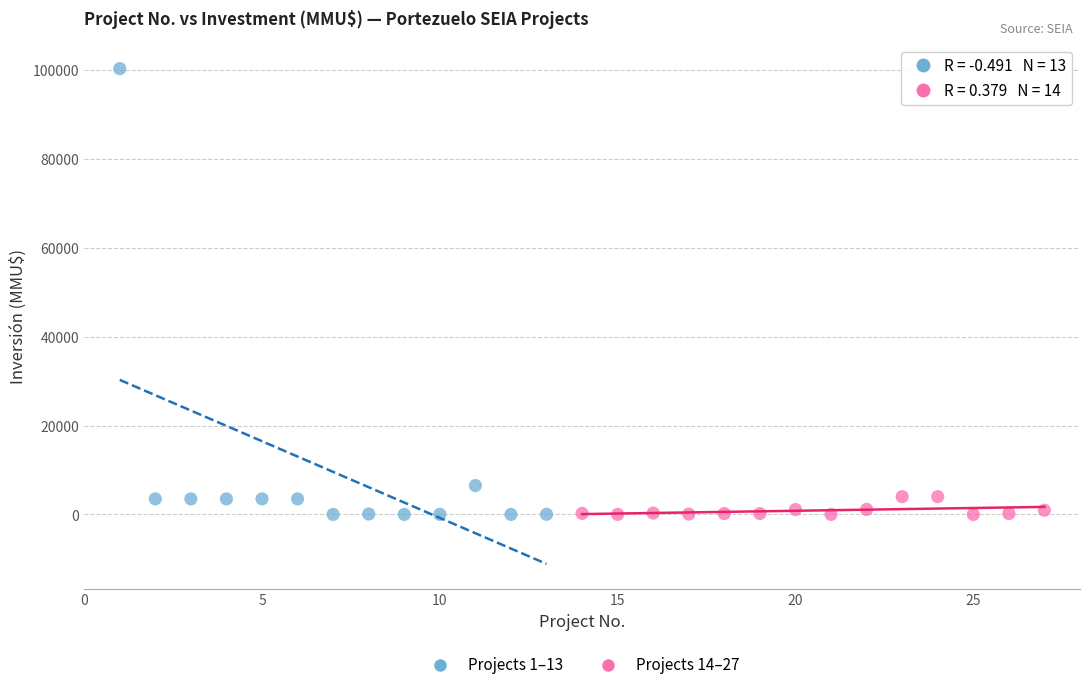

Which series has the largest Y range (max minus min)?

Projects 1–13